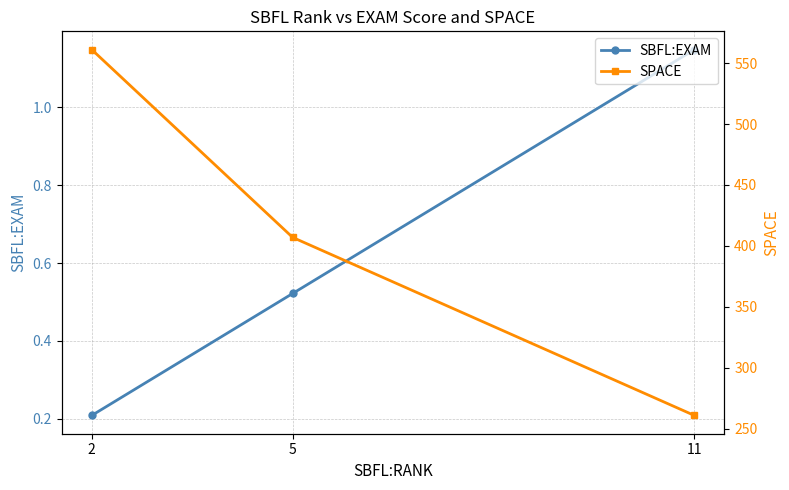

What is the difference between the maximum and second lowest values in the SBFL:EXAM series?

0.6